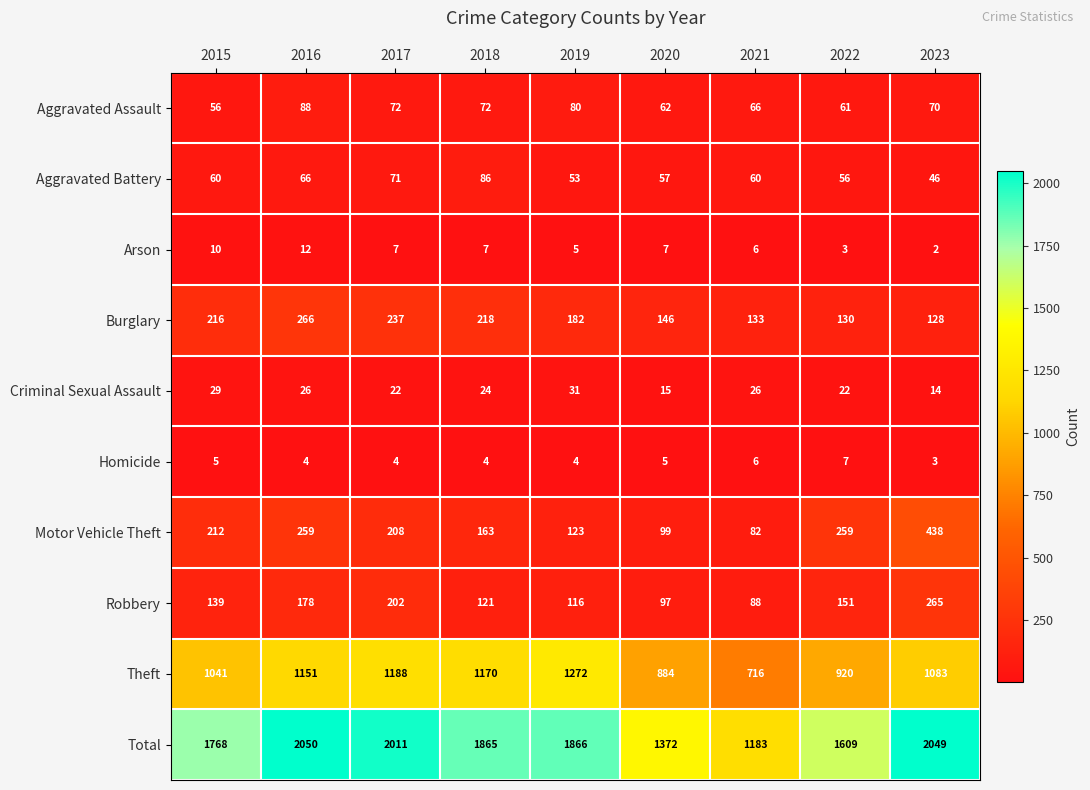

Rank the series by their maximum value, from lowest to highest.

Homicide, Arson, Criminal Sexual Assault, Aggravated Battery, Aggravated Assault, Robbery, Burglary, Motor Vehicle Theft, Theft, Total